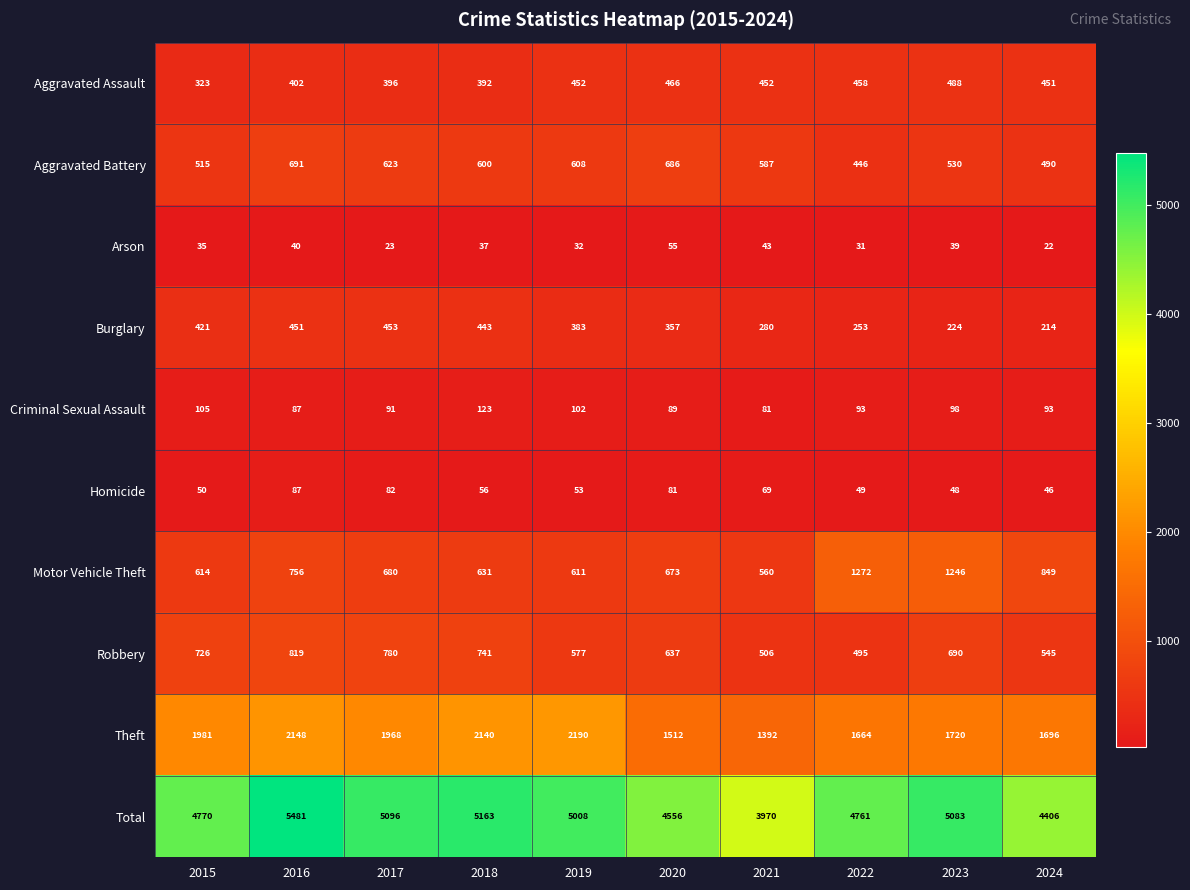

What is the highest value of the Motor Vehicle Theft series?

1272